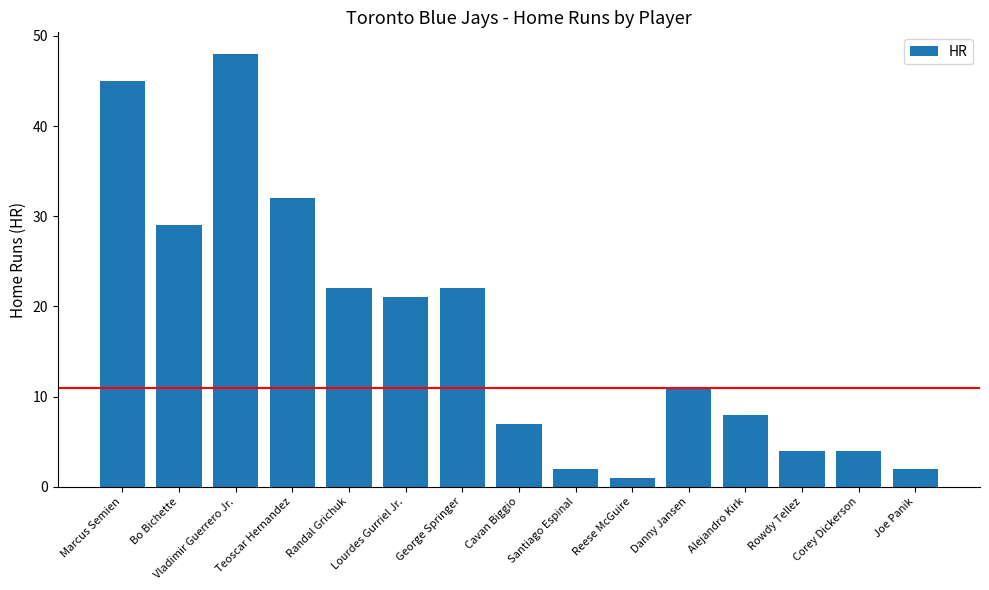

Where does the data first go above 11?

Marcus Semien